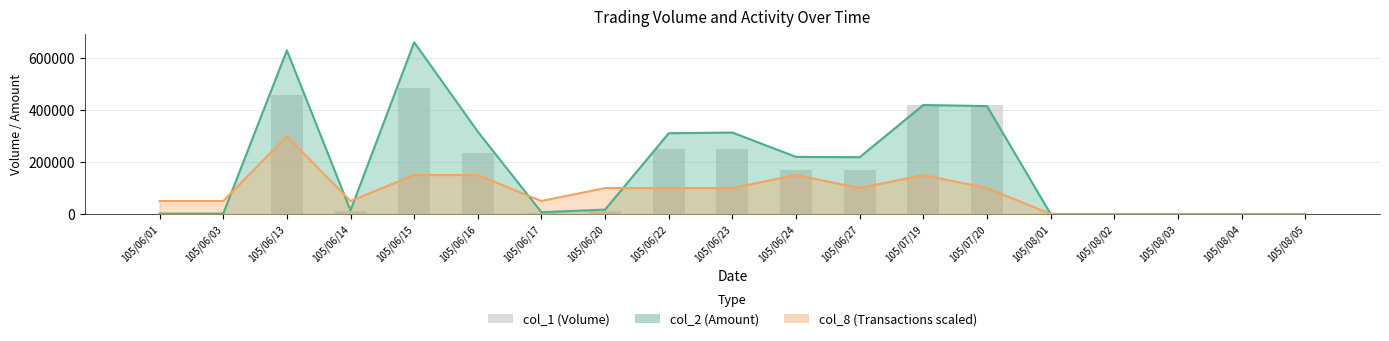

Reading left to right, what are all the values shown in this chart?

1000	1000	458000	10000	485000	235000	5000	13000	249000	249000	171000	171000	420000	420000	0	0	0	0	0